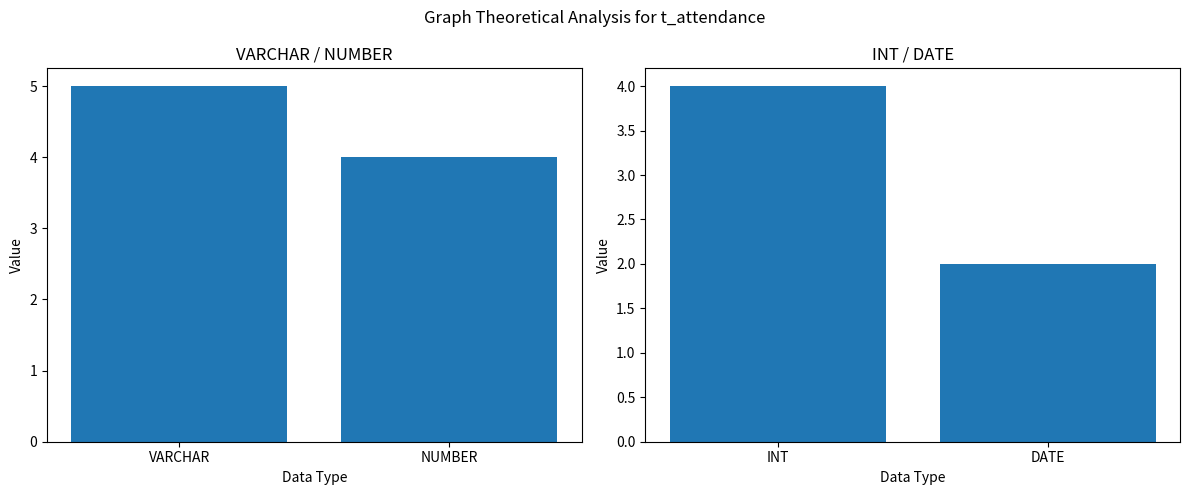

What is the minimum value shown in the chart?

2